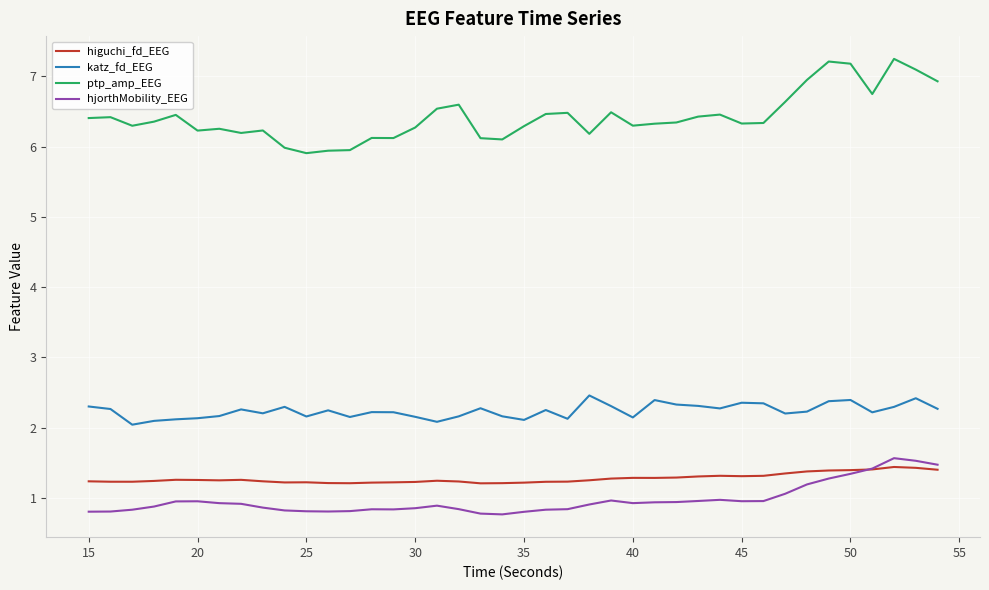

True or false: hjorthMobility_EEG and katz_fd_EEG cross at least once.

False